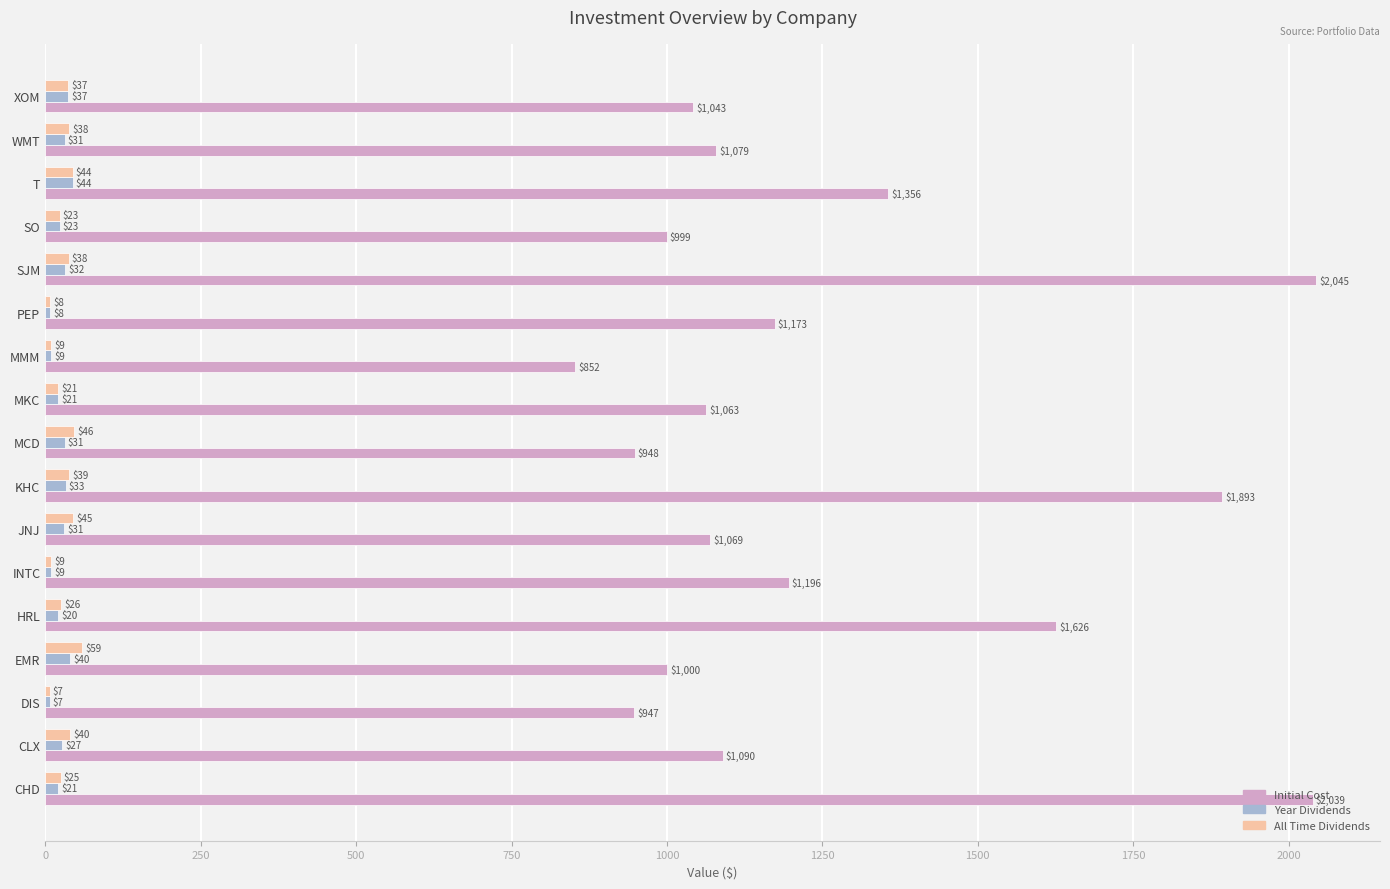

Which series has the largest range (max minus min)?

Initial Cost